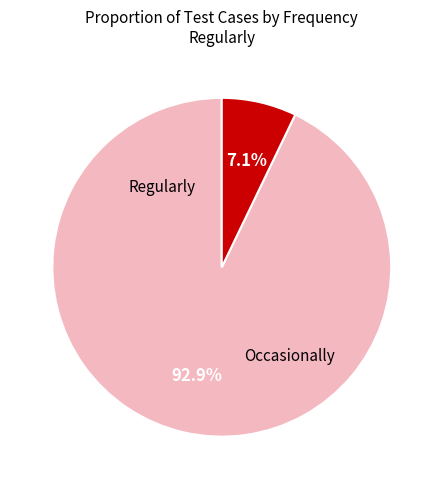

Is there a majority slice in this chart?

Yes